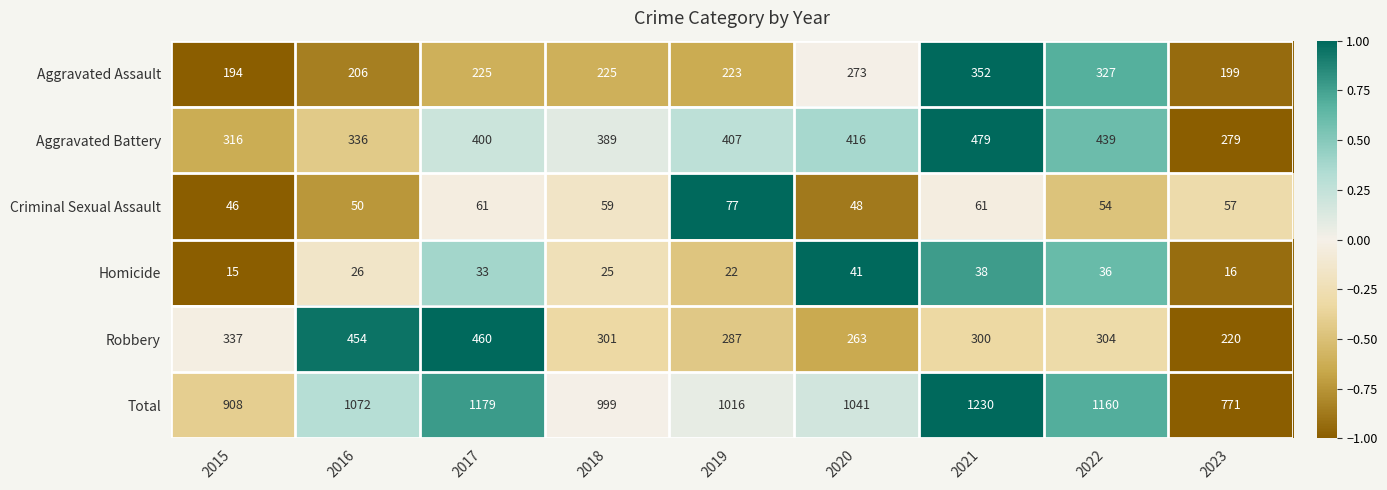

How many data points in Criminal Sexual Assault are less than 57?

4